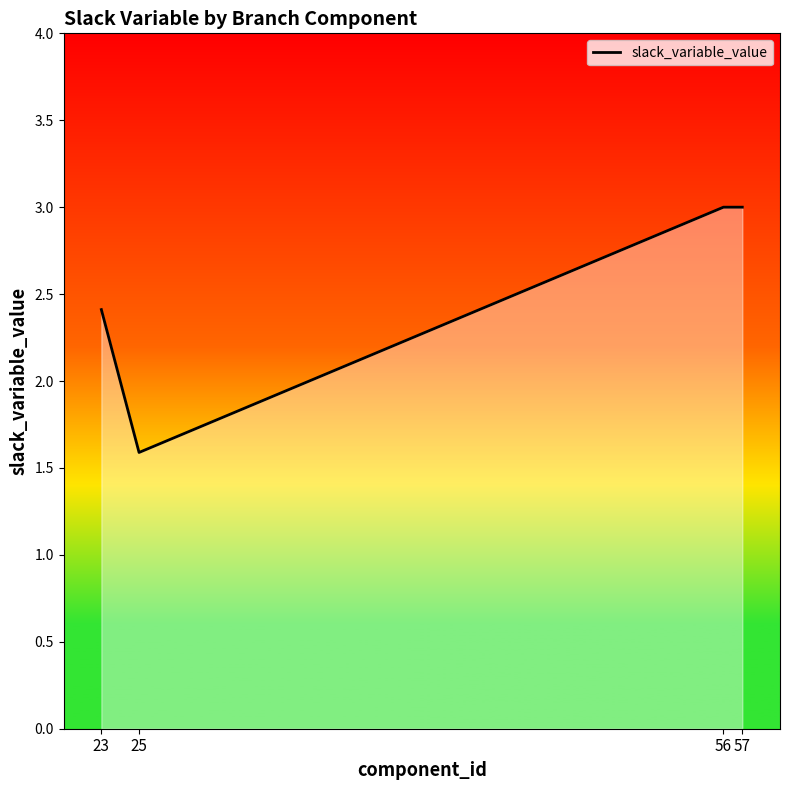

What is the difference between the values at 25 and 57?

1.4